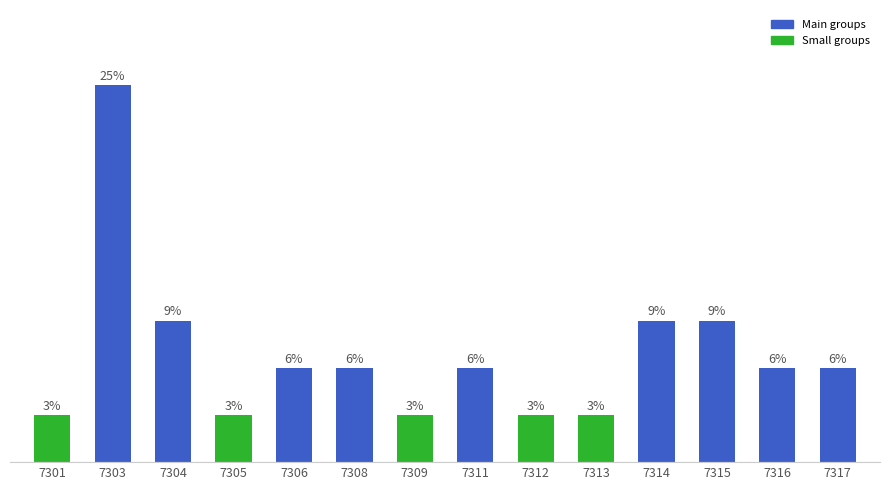

What is the ratio of the value at 7308 to the value at 7311?

1.0